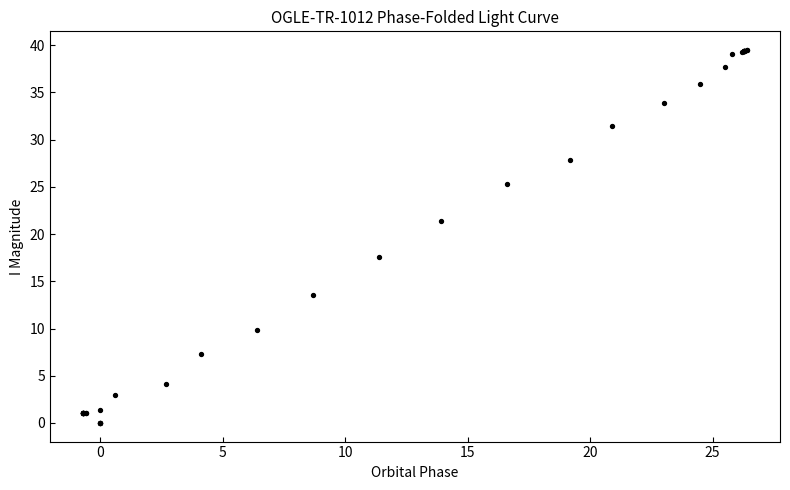

What Y value in the scatter plot is closest to 19?

17.6